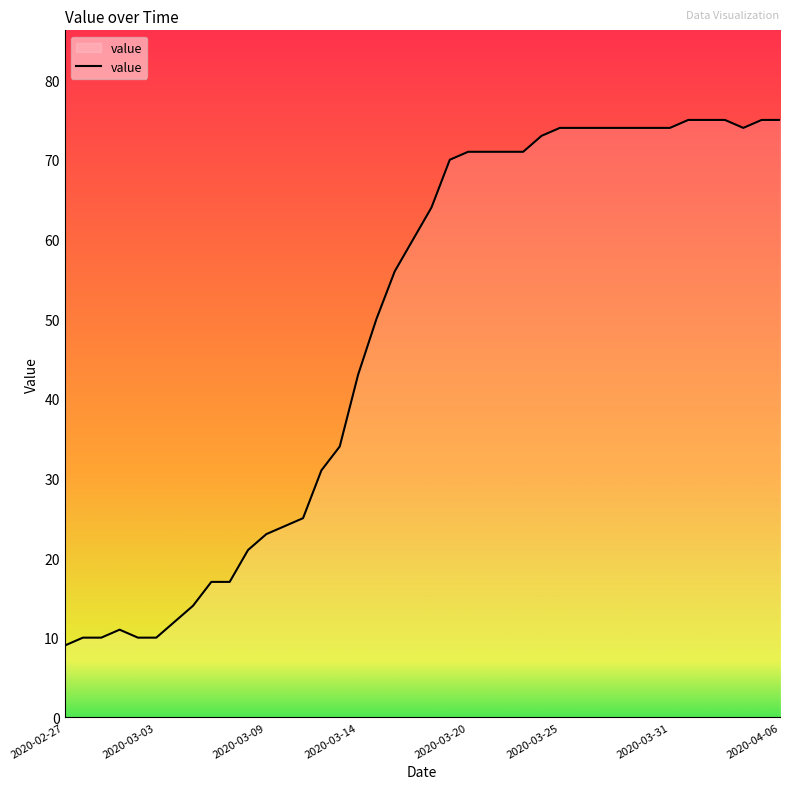

What is the minimum value shown in the chart?

9